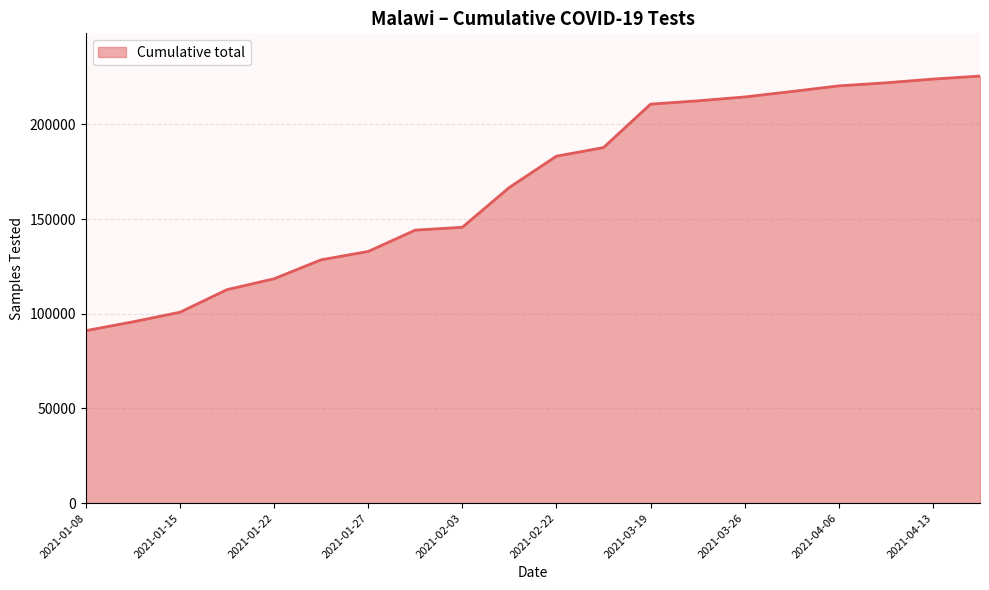

What is the difference between the maximum and minimum values?

134508